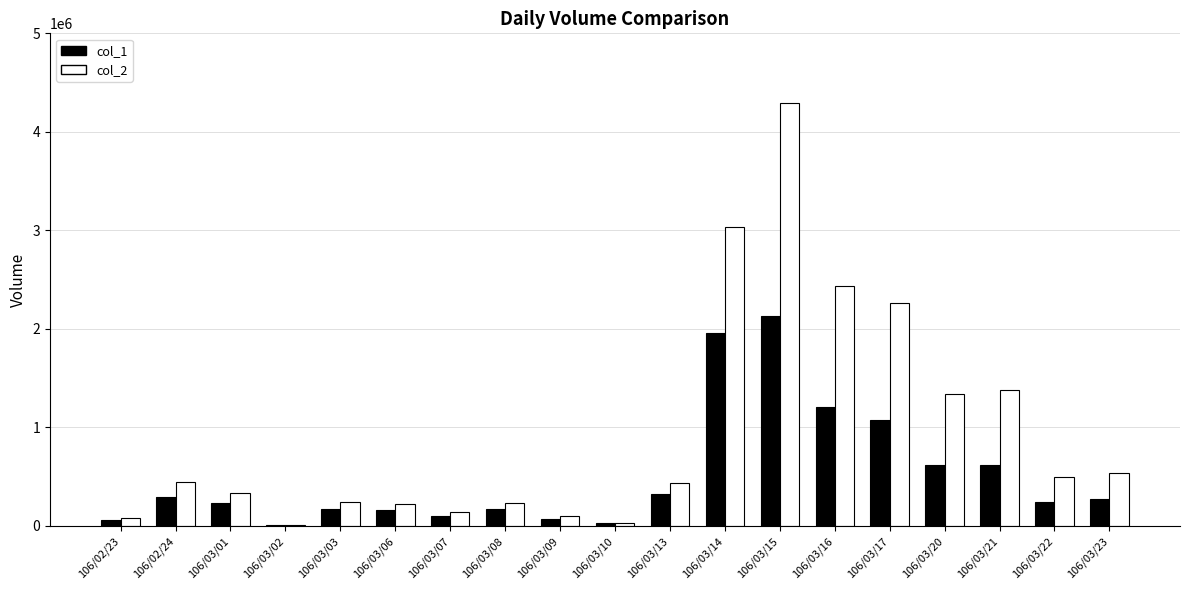

What is the sum of the col_1 values at 106/03/09 and 106/03/22?

317000